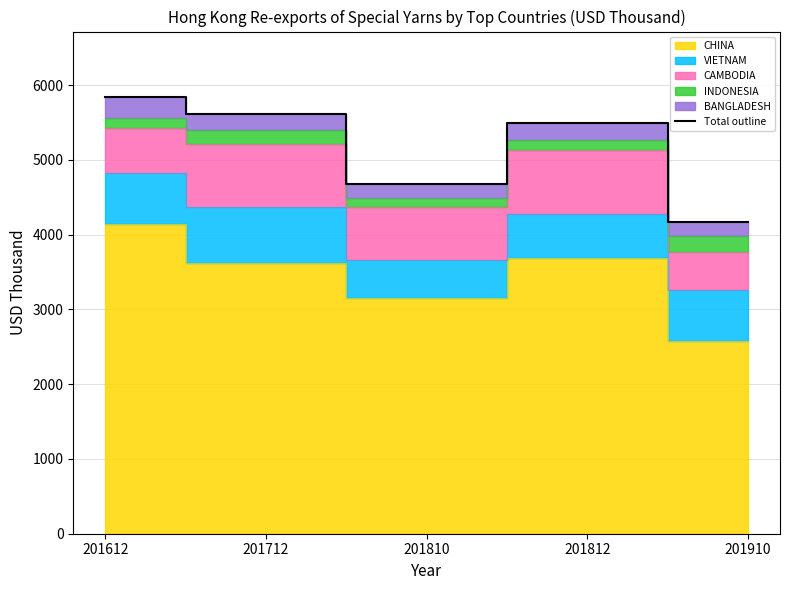

What is the approximate value at 201712?

5610.2